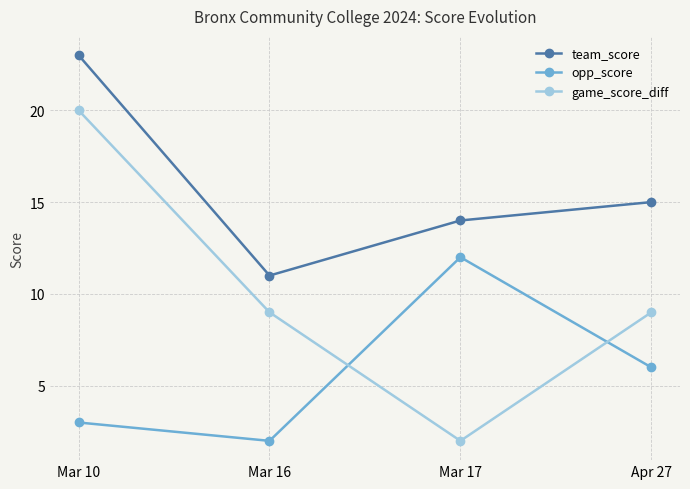

What is the sum of the opp_score values at Mar 10 and Mar 17?

15